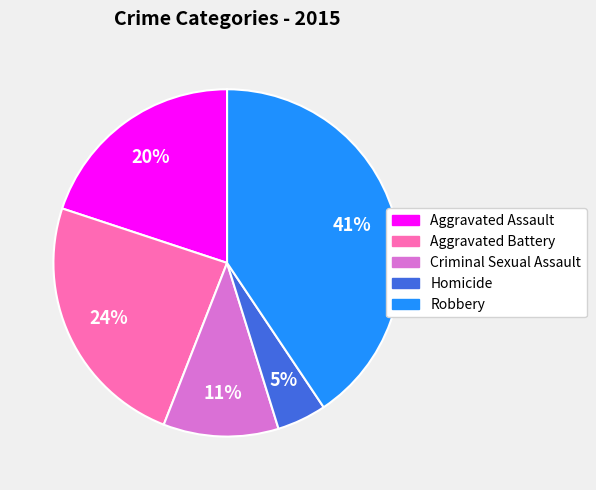

What is the smallest slice in the pie chart?

Homicide